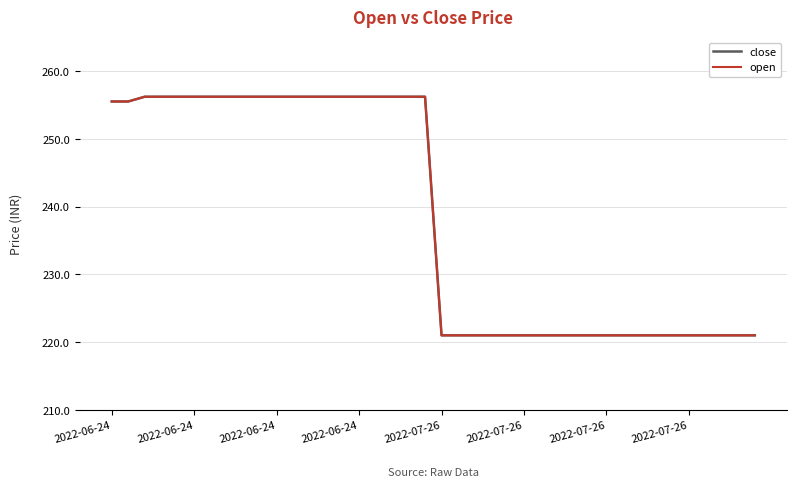

True or false: open and close intersect in this chart.

False